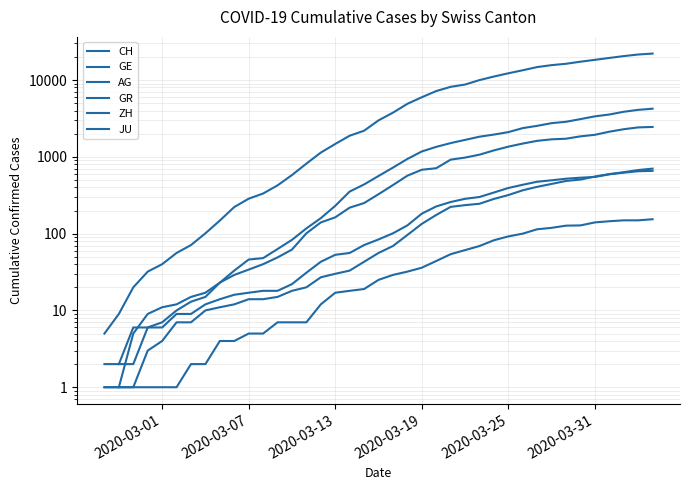

True or false: JU has a value of 99.0 at 27.

False